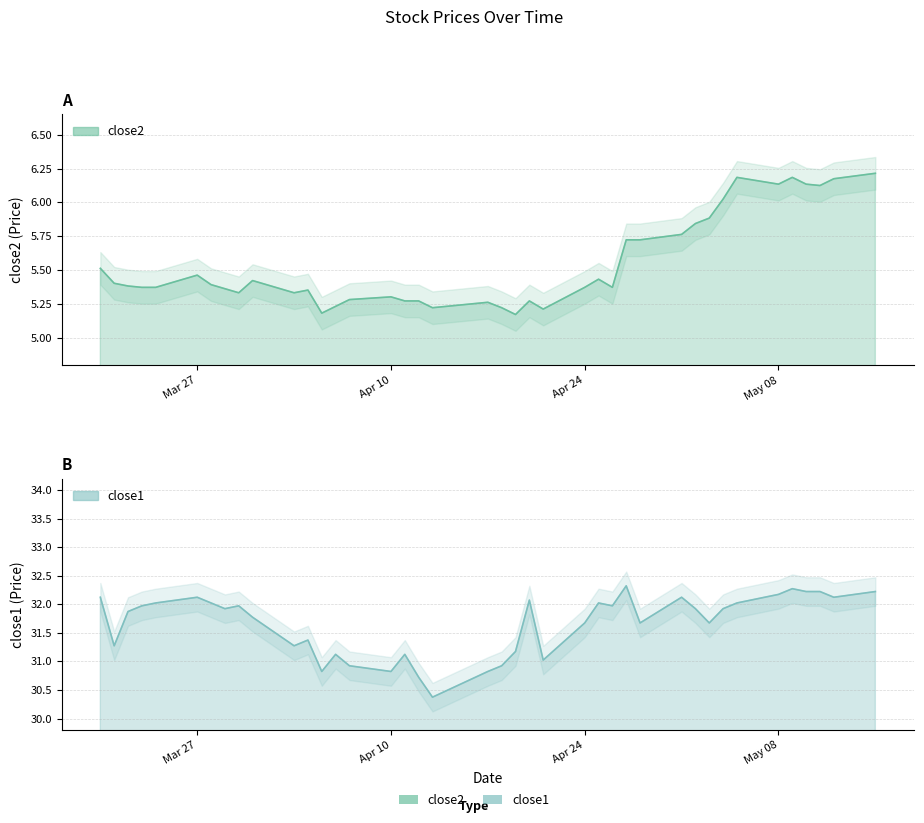

Which series has the largest range (max minus min)?

close1